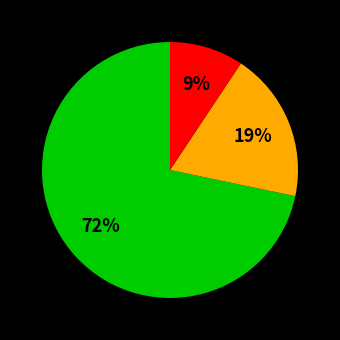

Does any single category account for the majority?

Yes